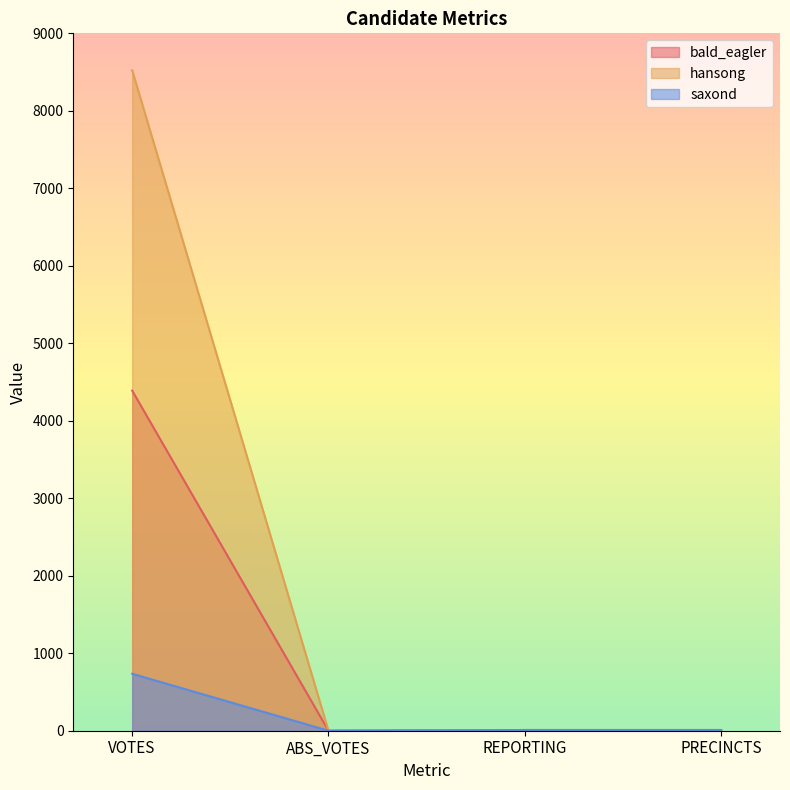

What is the total value across all series at VOTES?

13647